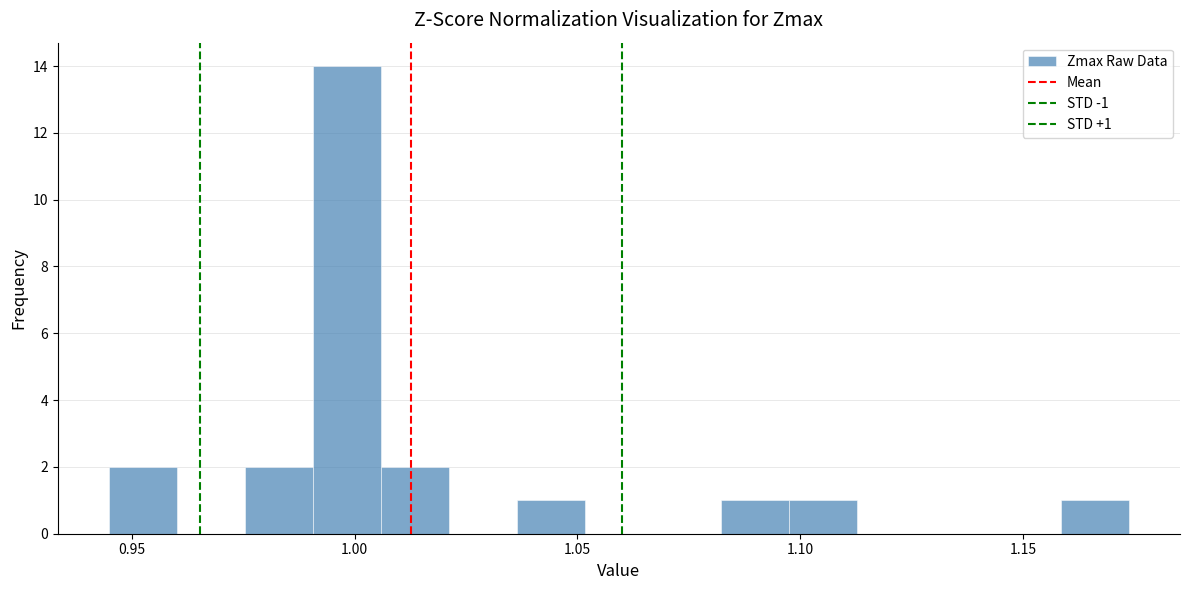

Read against the x-axis, roughly where is the centre of the tallest bar?

1.000